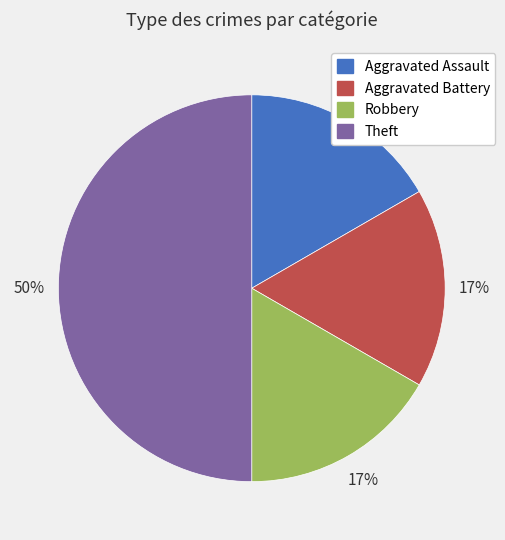

Between Theft and Robbery, which is larger?

Theft